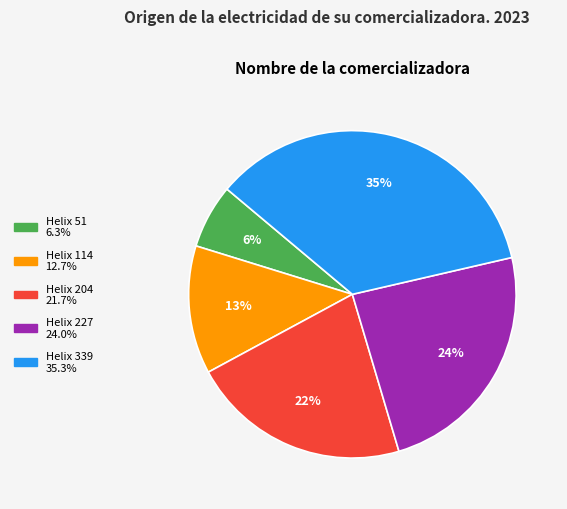

Is there a majority slice in this chart?

No